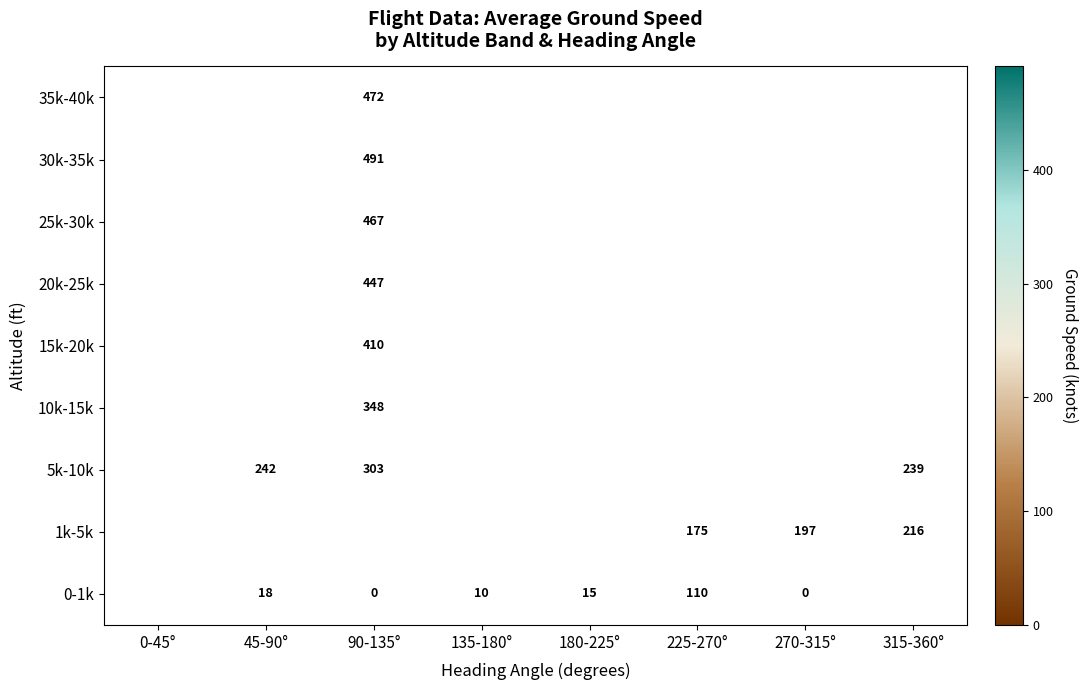

True or false: 25k-30k has a value of 467.0 at 90-135°.

True